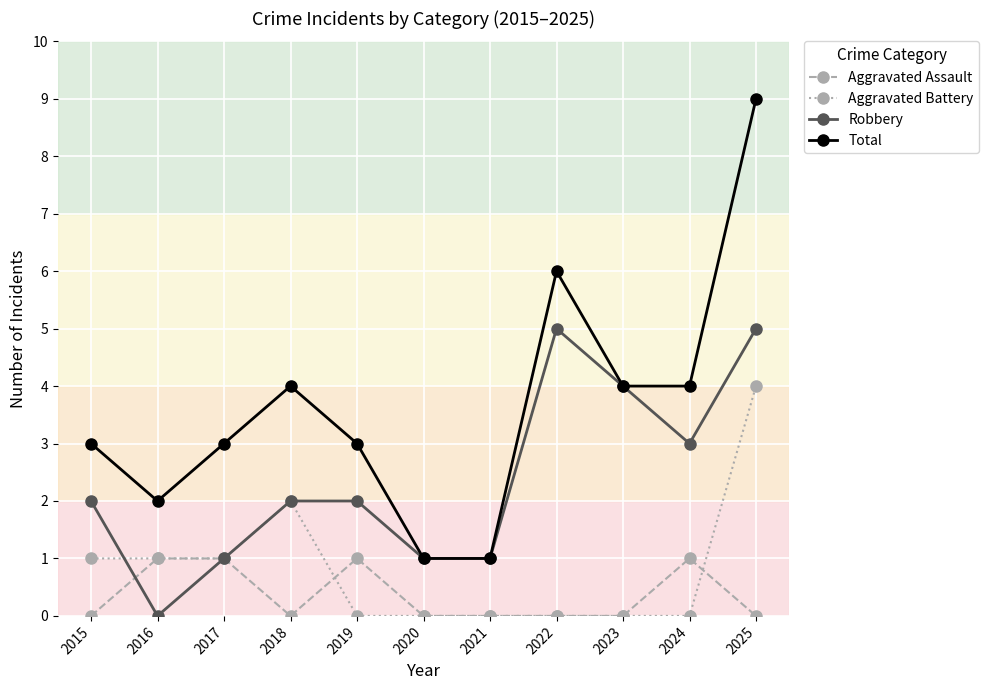

Reading right to left, extract all data points from this chart.

Aggravated Assault: 2025=0	2024=1	2023=0	2022=0	2021=0	2020=0	2019=1	2018=0	2017=1	2016=1	2015=0
Aggravated Battery: 2025=4	2024=0	2023=0	2022=0	2021=0	2020=0	2019=0	2018=2	2017=1	2016=1	2015=1
Robbery: 2025=5	2024=3	2023=4	2022=5	2021=1	2020=1	2019=2	2018=2	2017=1	2016=0	2015=2
Total: 2025=9	2024=4	2023=4	2022=6	2021=1	2020=1	2019=3	2018=4	2017=3	2016=2	2015=3